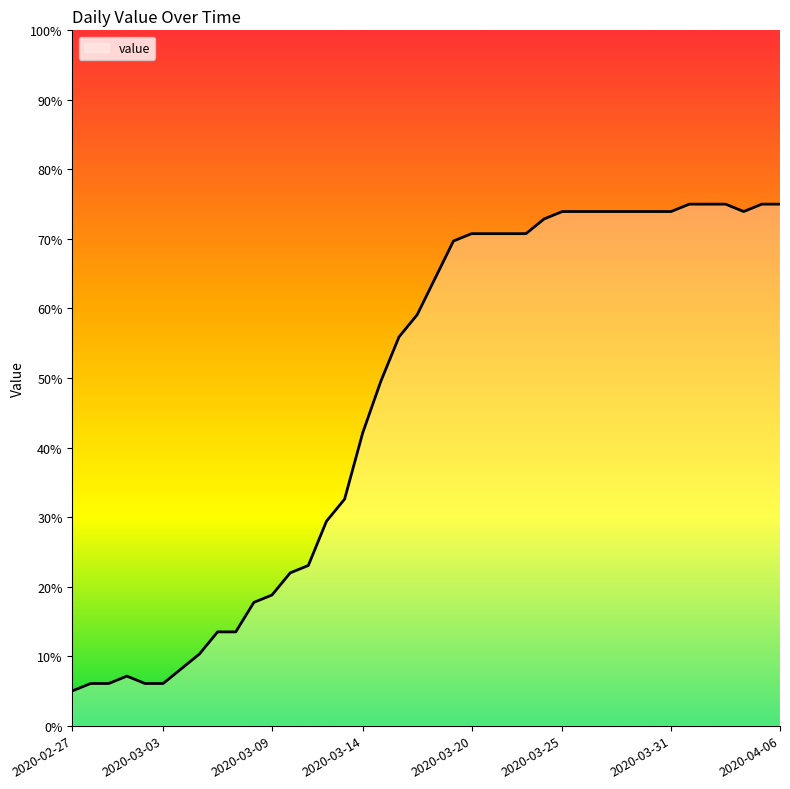

What is the difference between the maximum and minimum values?

70.0